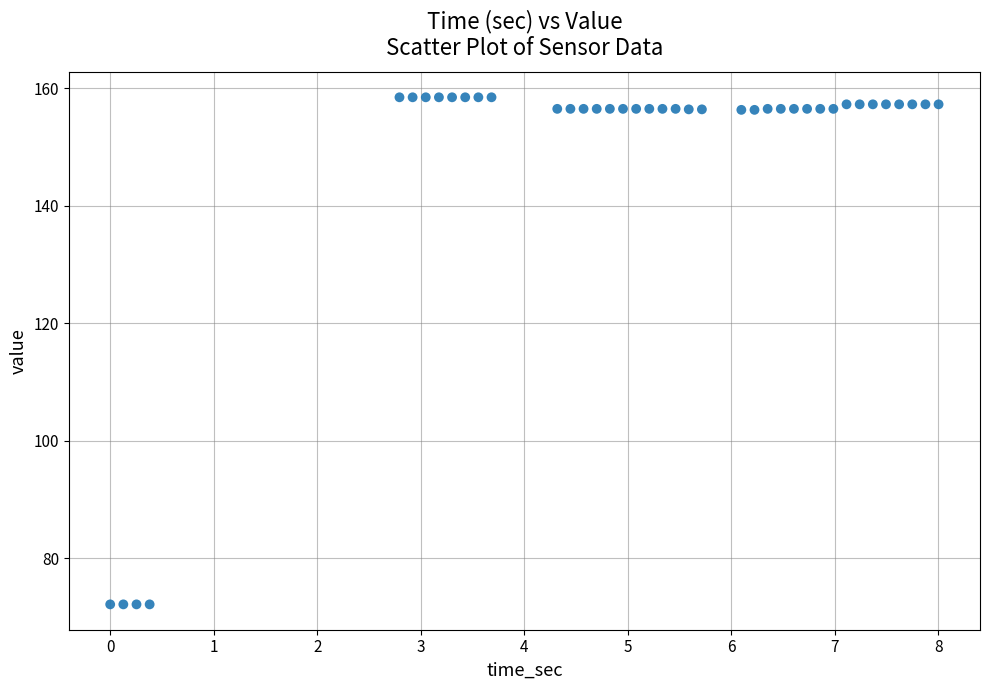

What is the range of X values (max minus min)?

8.0